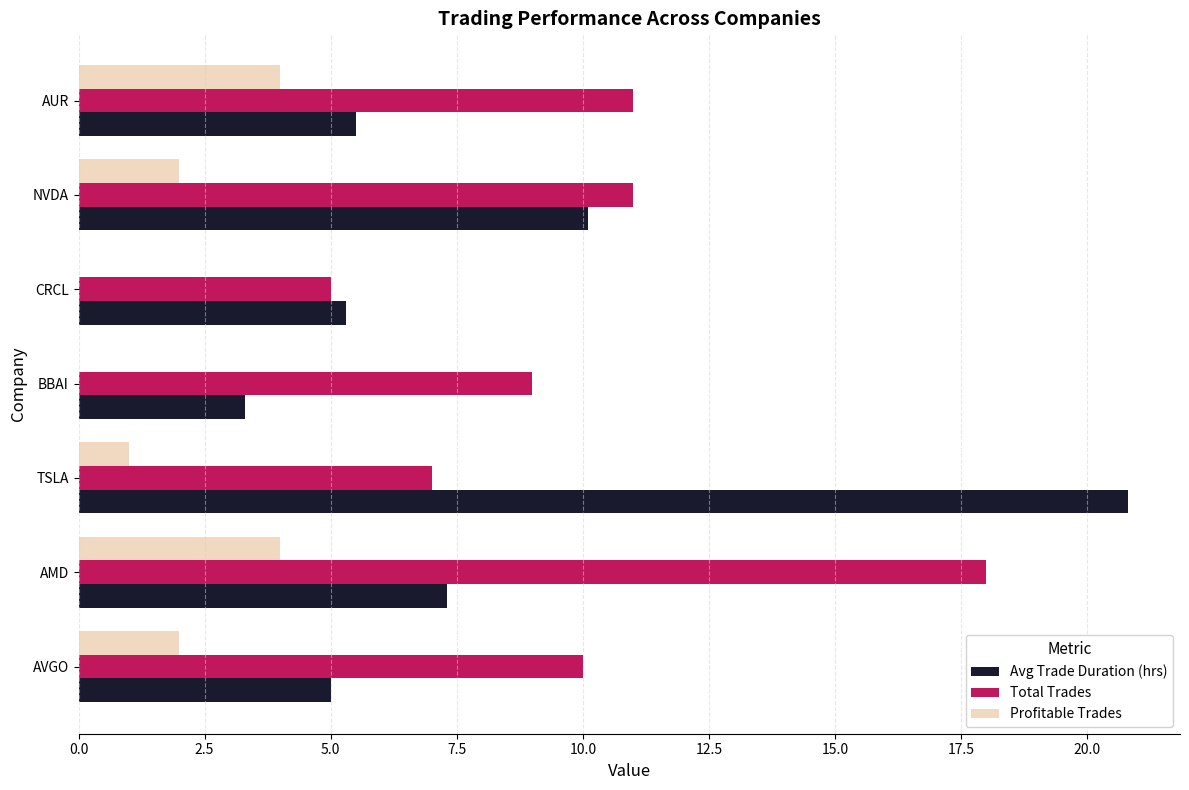

Which series has the largest total across all categories?

Total Trades